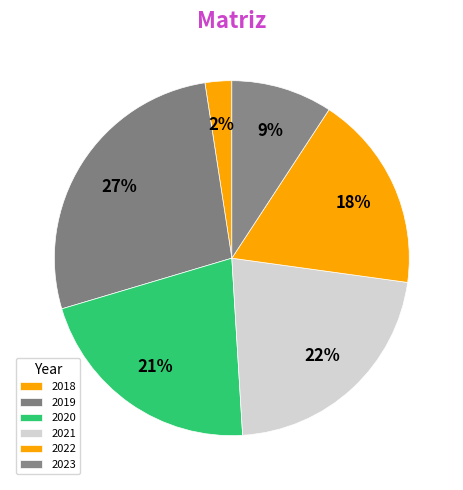

What percentage is the 2023 slice, to the nearest percent?

9%